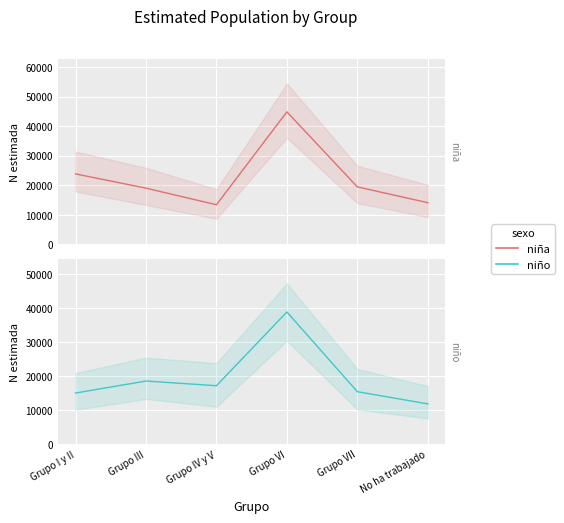

Count the number of categories in the chart.

6